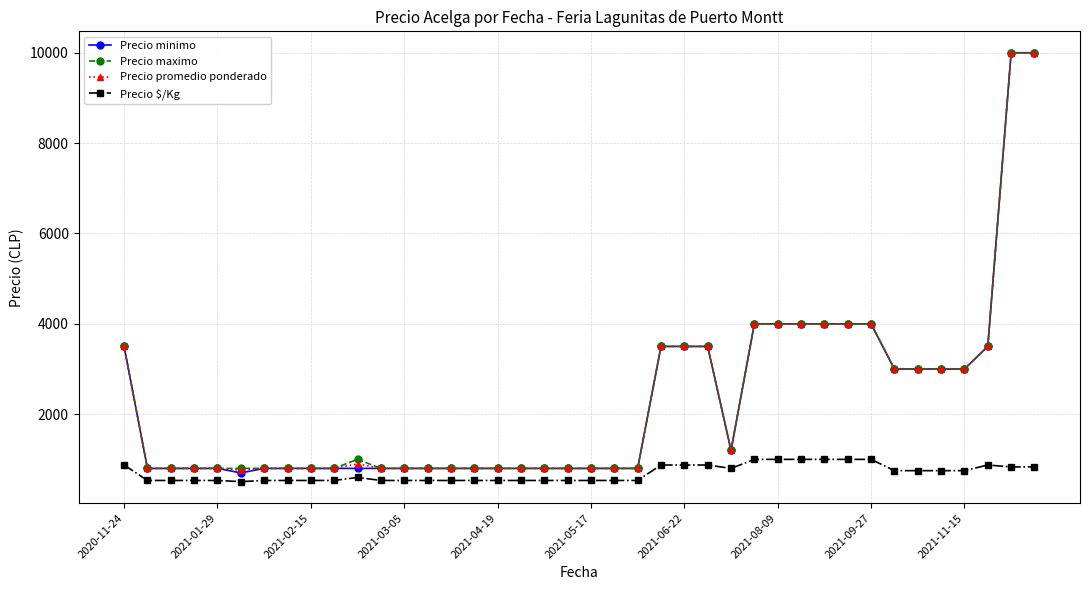

Which series has the largest range (max minus min)?

Precio minimo